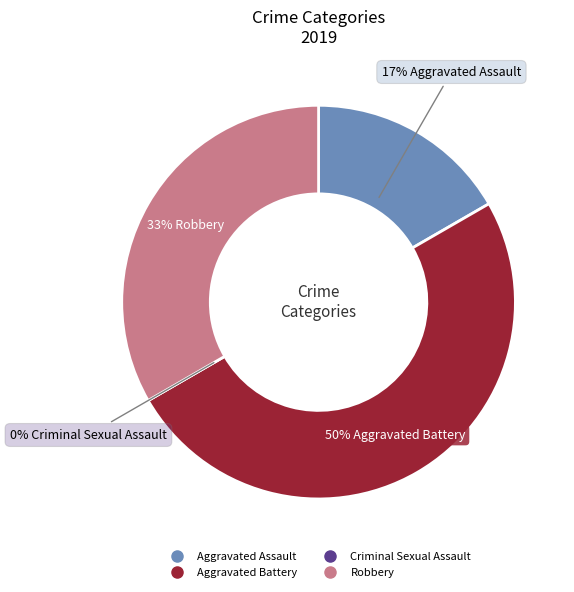

To the nearest percent, what is the combined percentage of Aggravated Assault and Robbery?

50%